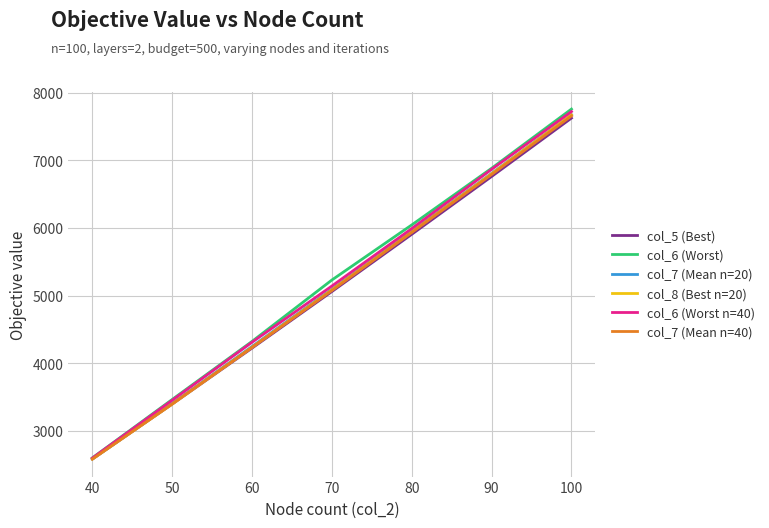

True or false: col_7 (Mean n=40) and col_5 (Best) intersect in this chart.

False